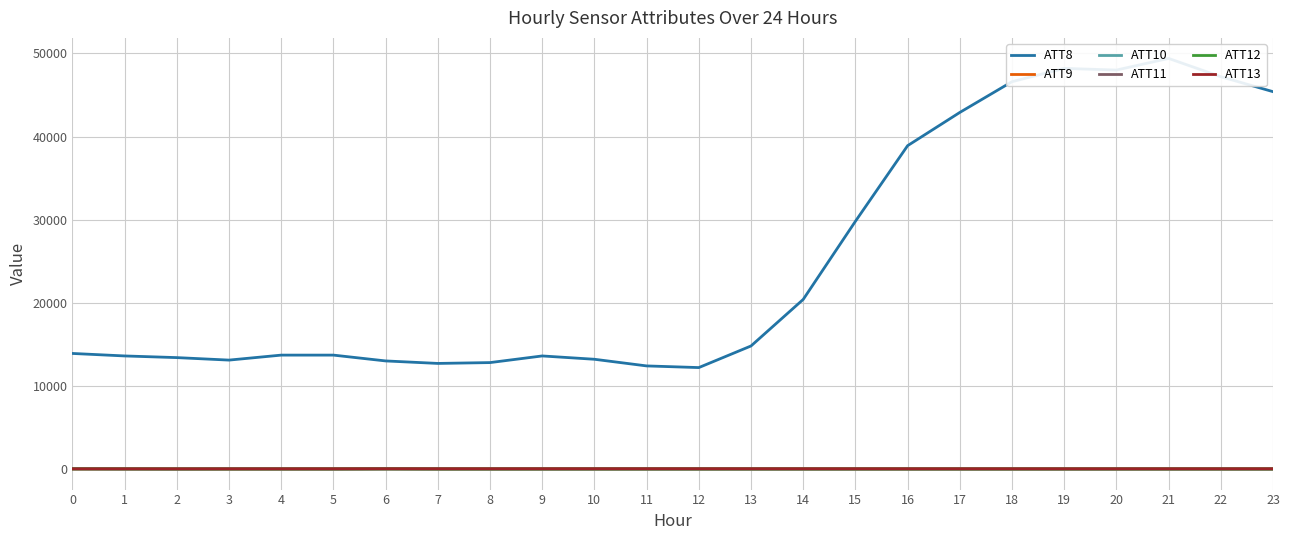

At which category does the chart reach its peak across all series?

21